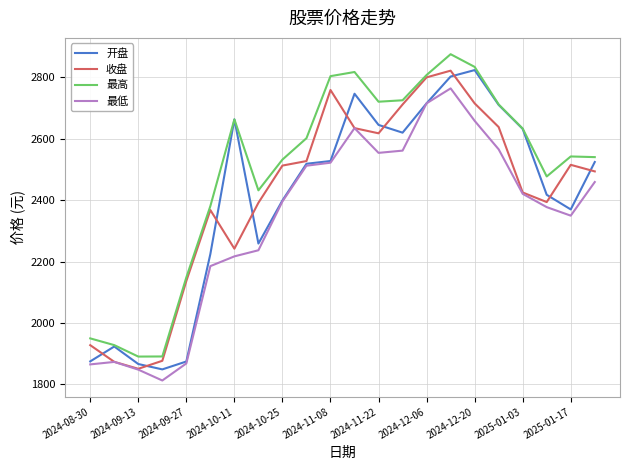

What is the highest value of the 最低 series?

2764.4